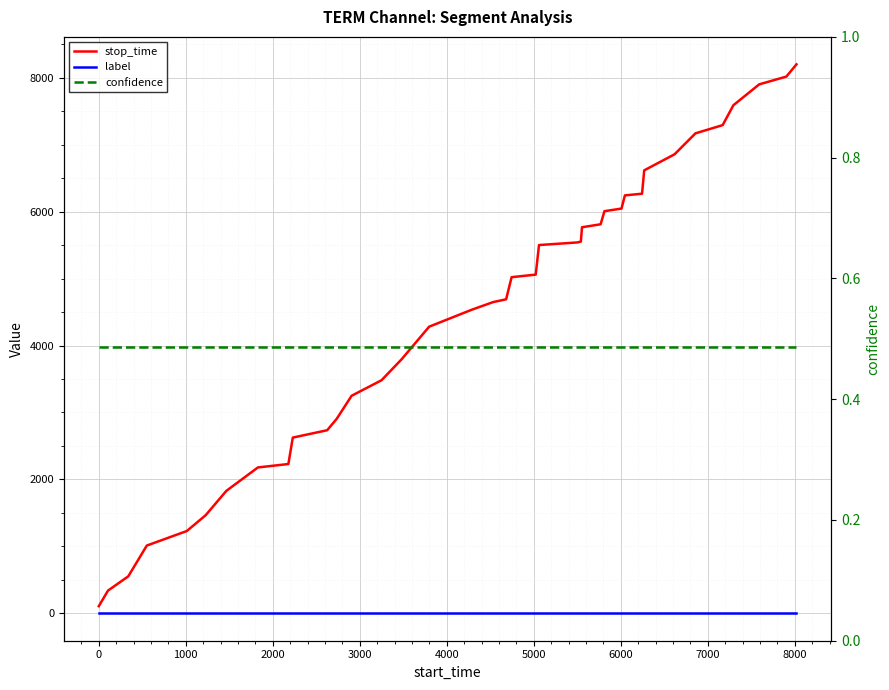

Which series has the largest total across all categories?

stop_time